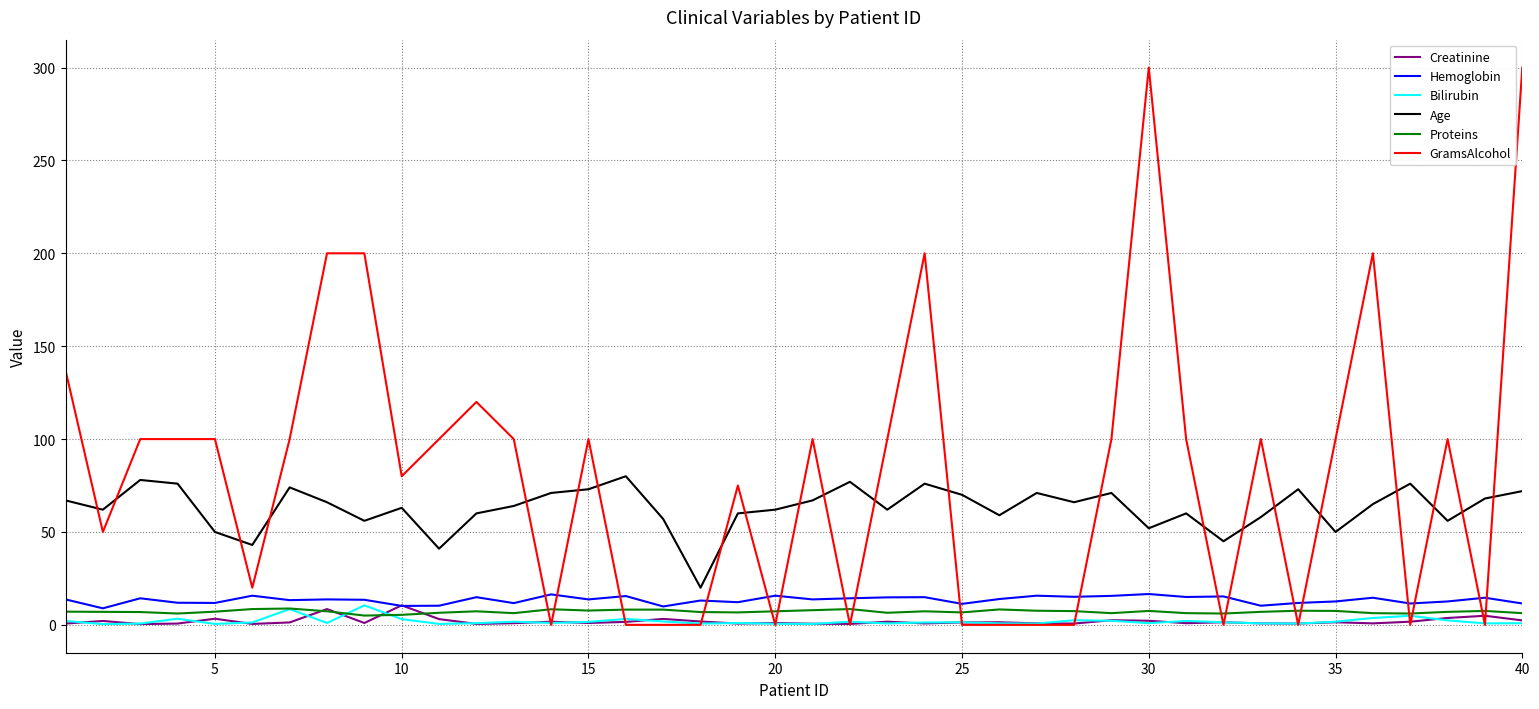

What are all the series names shown in the legend?

Creatinine, Hemoglobin, Bilirubin, Age, Proteins, GramsAlcohol